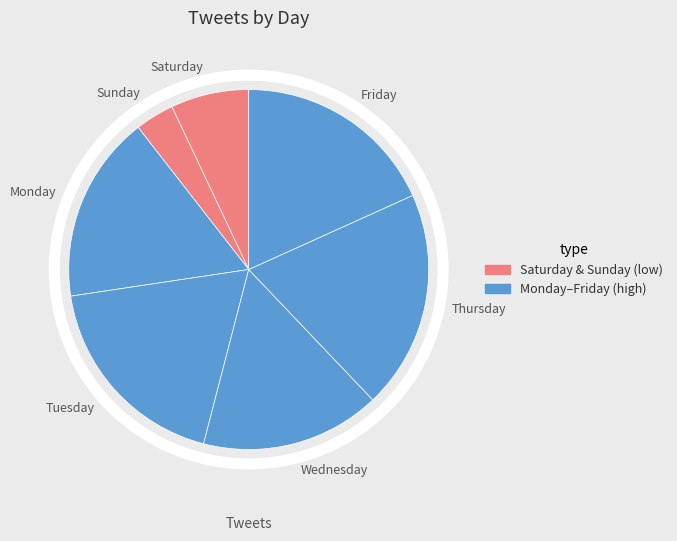

What is the ratio of the value at Wednesday to the value at Friday?

0.9